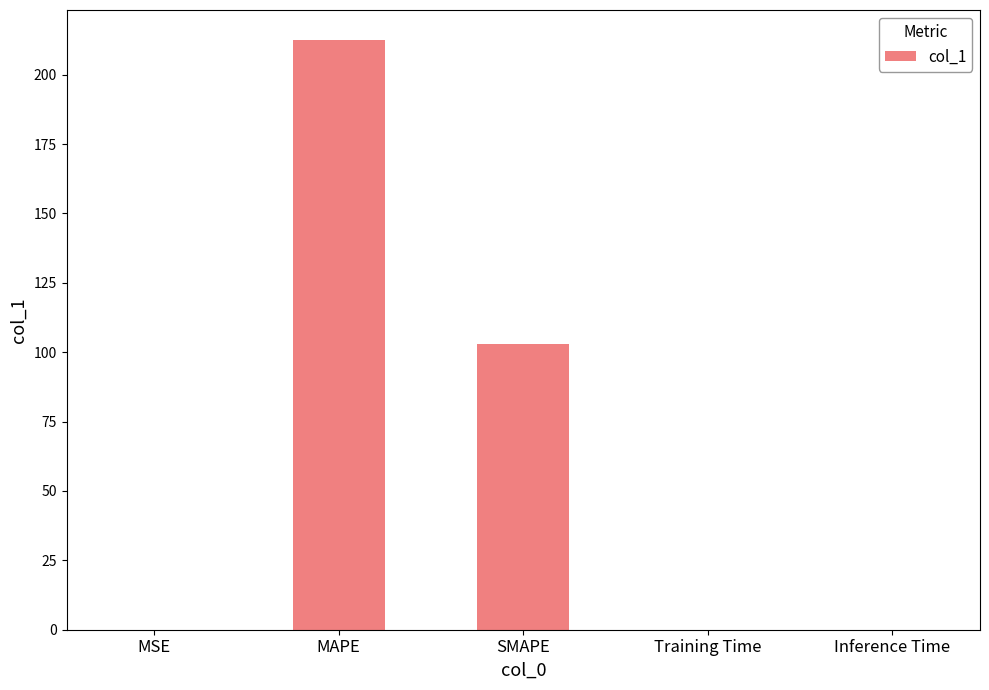

Between MAPE and MSE, which is larger?

MAPE